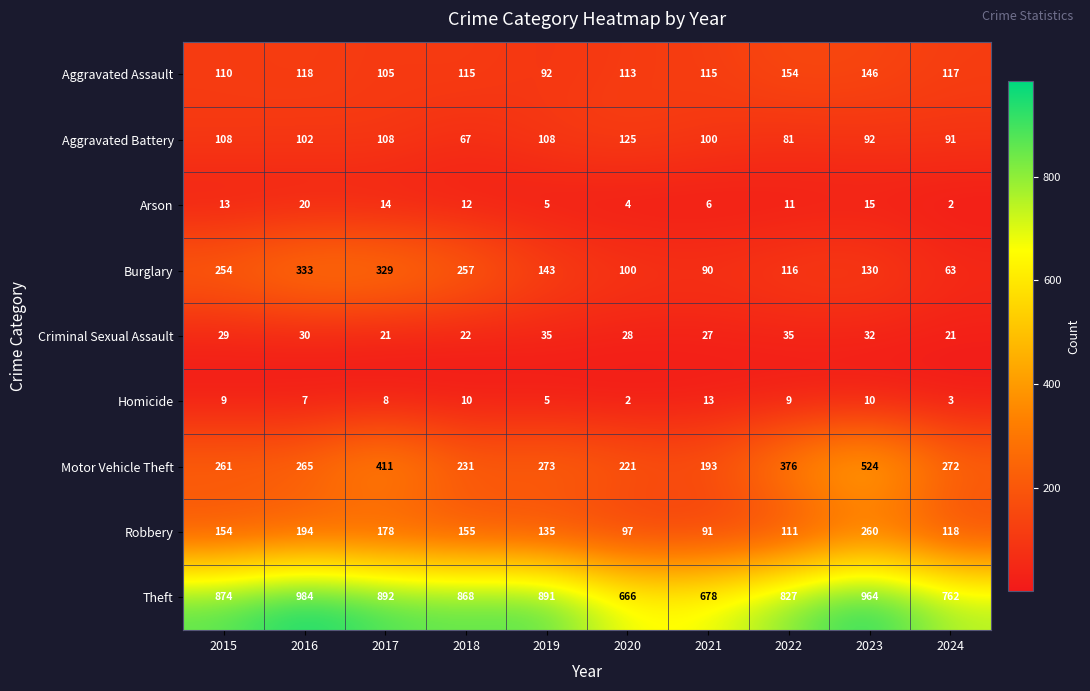

True or false: Aggravated Battery has a value of 67 at 2018.

True